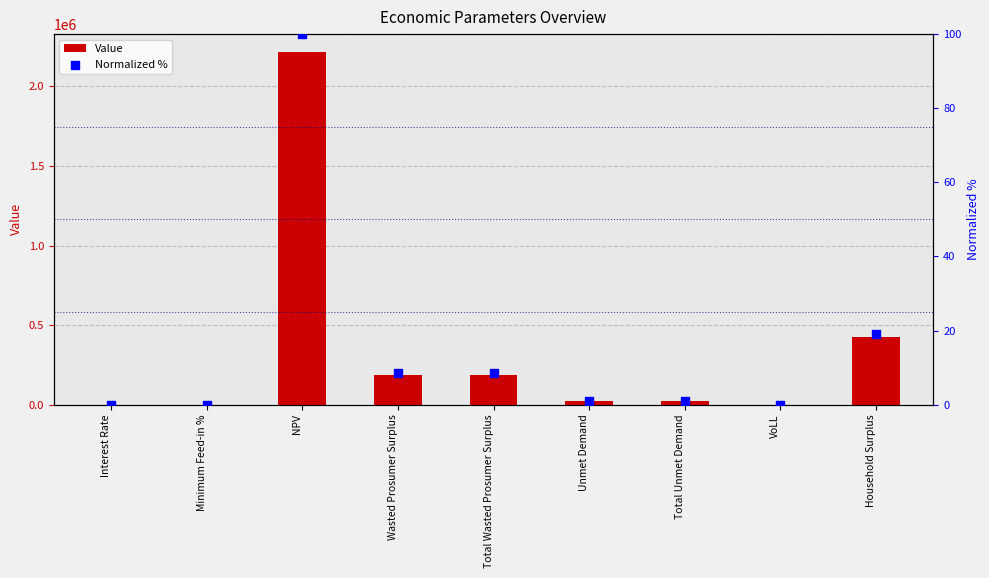

At which category is the sum across all series the highest?

NPV